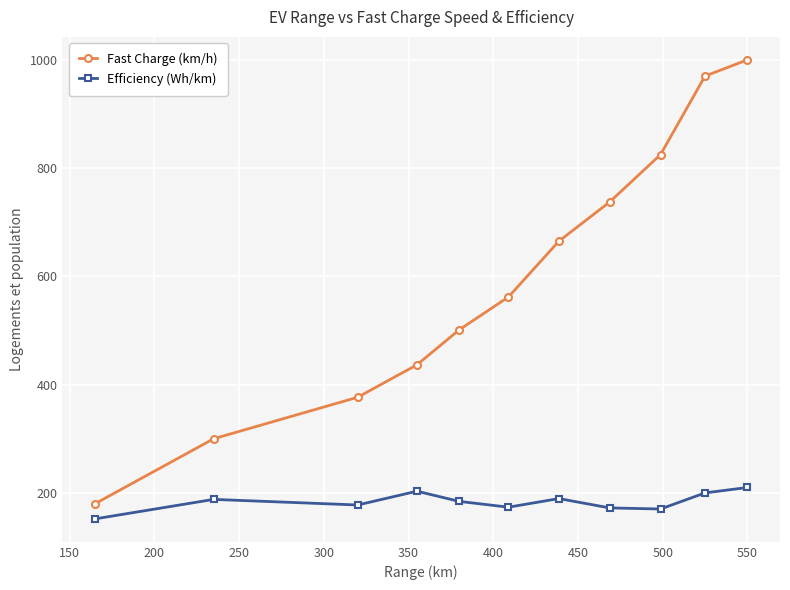

What is the smallest value displayed?

152.0